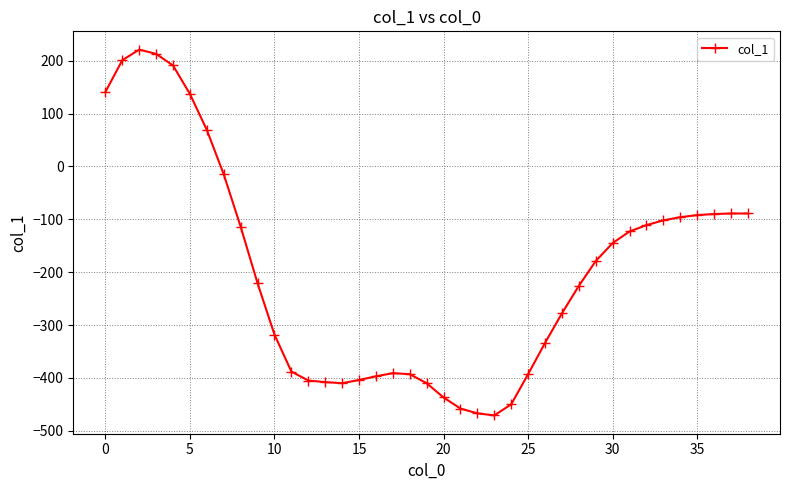

True or false: there are more than 1 points higher than both neighbors.

True